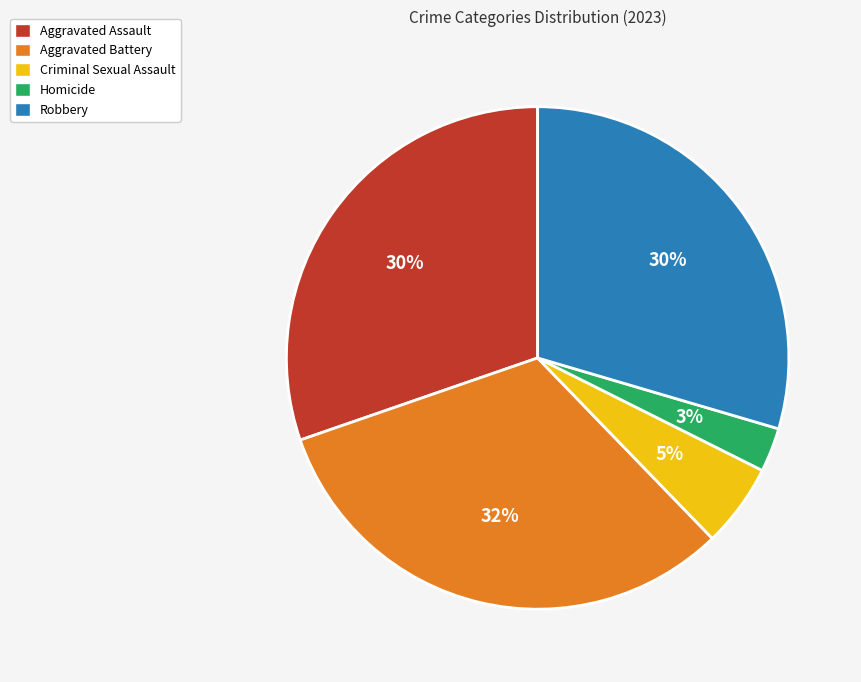

To the nearest percent, what percentage of the pie is Aggravated Assault?

30%